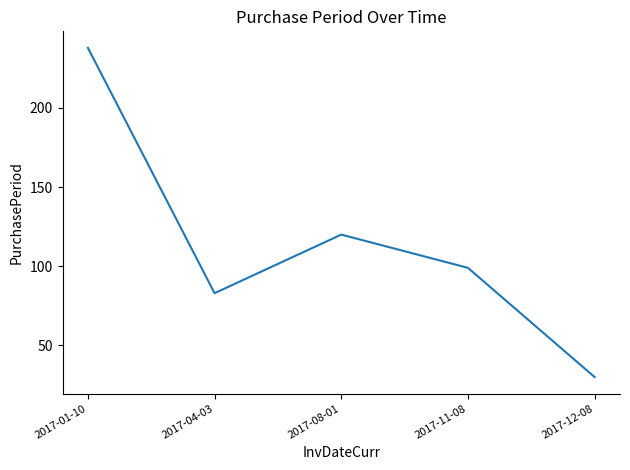

How many categories are shown in the chart?

5